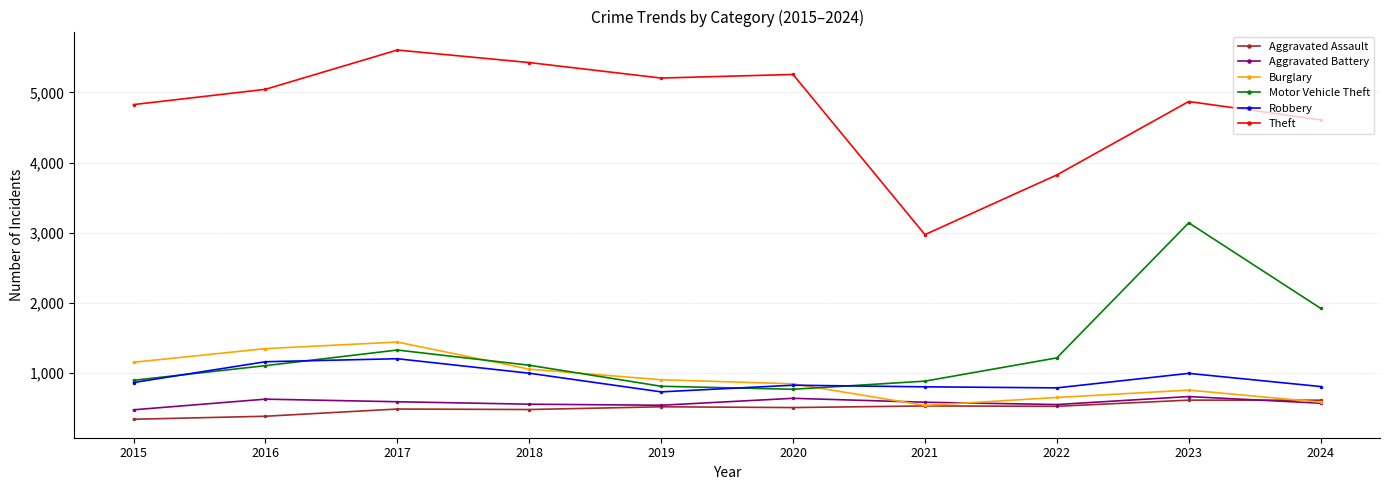

What is the value of the Aggravated Battery point at the 4th from the left?

551